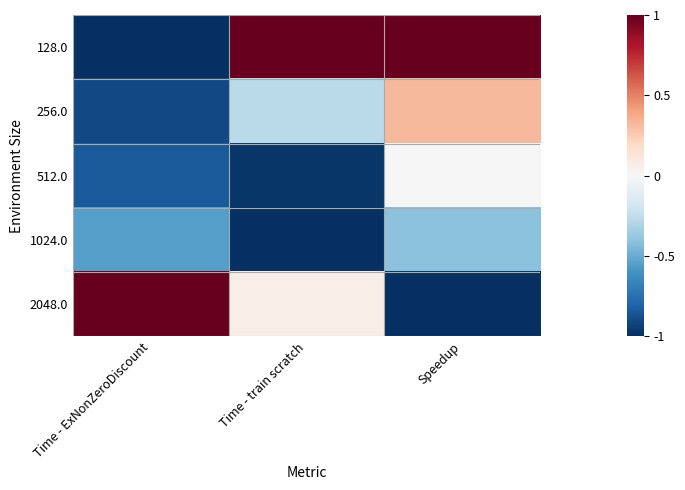

Which series changed the most between Time - train scratch and Speedup?

2048.0